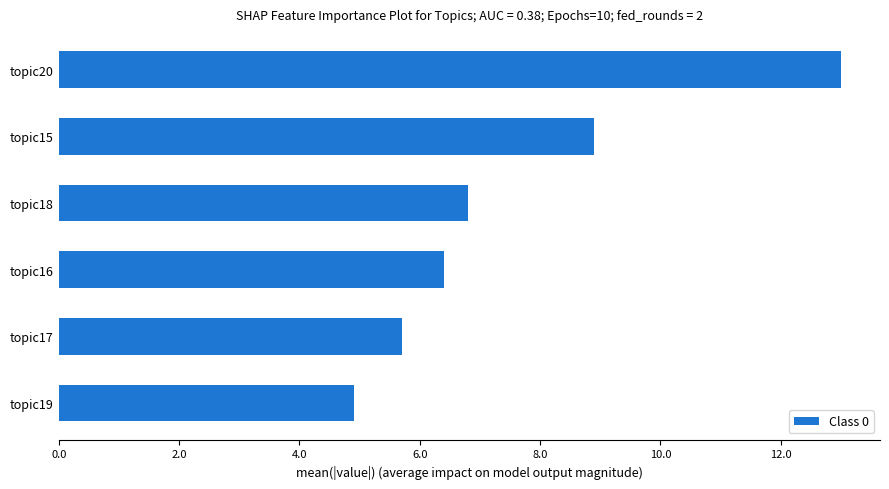

The chart shows a value of 8.9 at topic20. True or false?

False